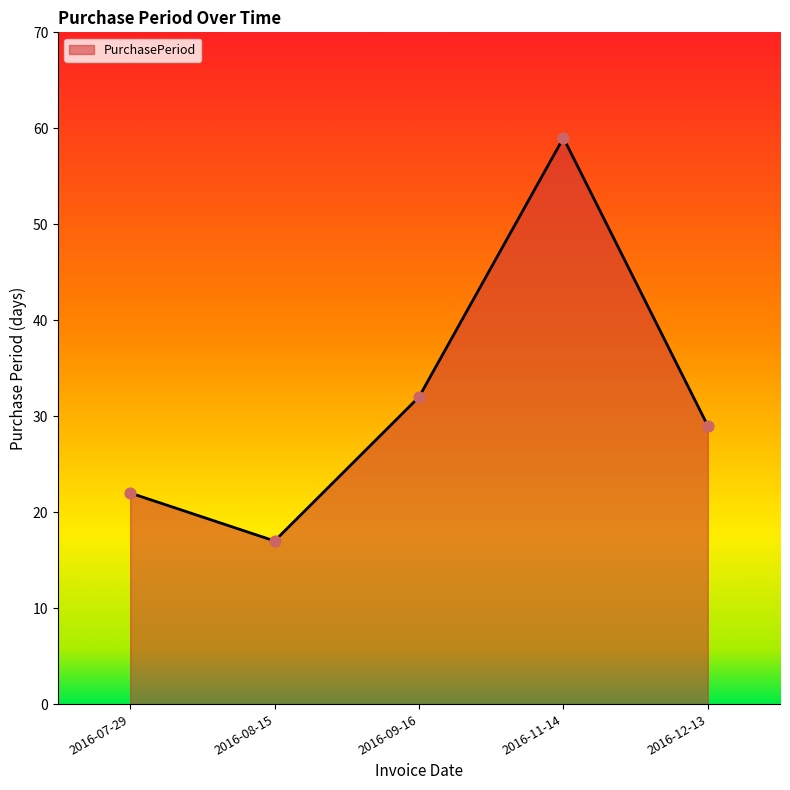

What is the ratio of the value at 2016-12-13 to the value at 2016-08-15?

1.7